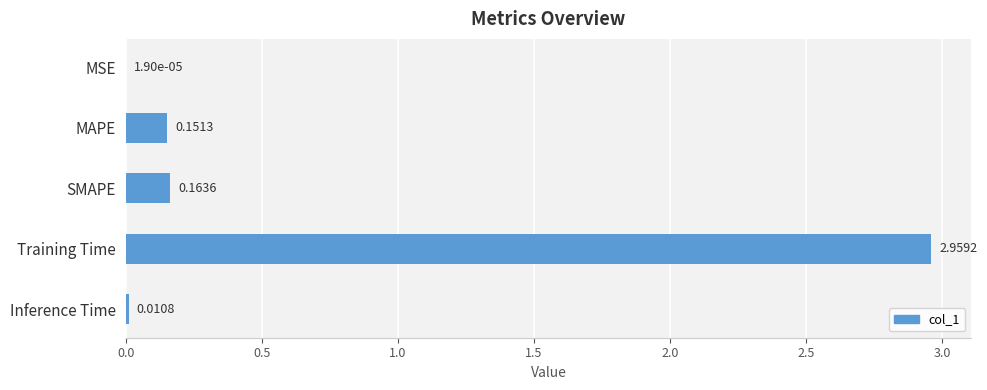

What is the sum of all values?

3.3